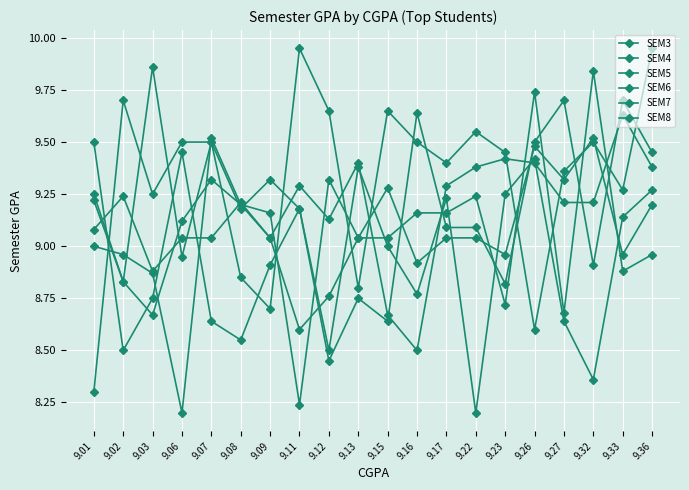

Does the chart have visible grid lines?

Yes